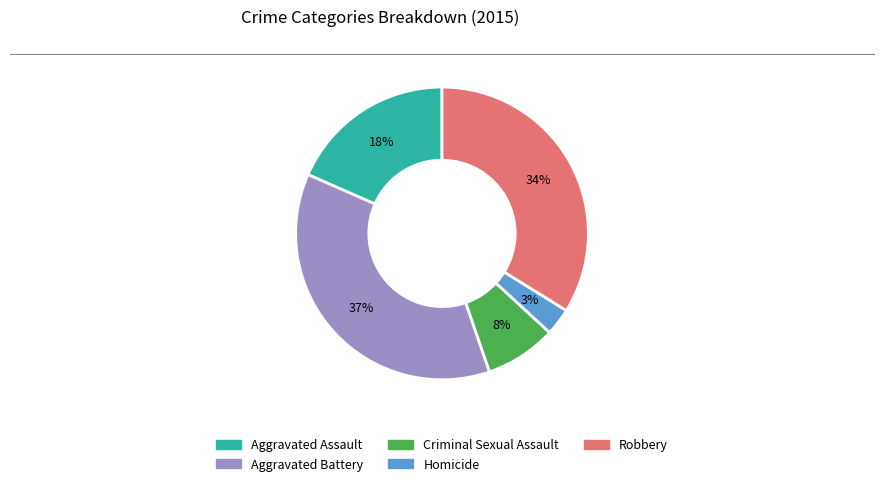

To the nearest percent, what portion does Aggravated Battery represent?

37%